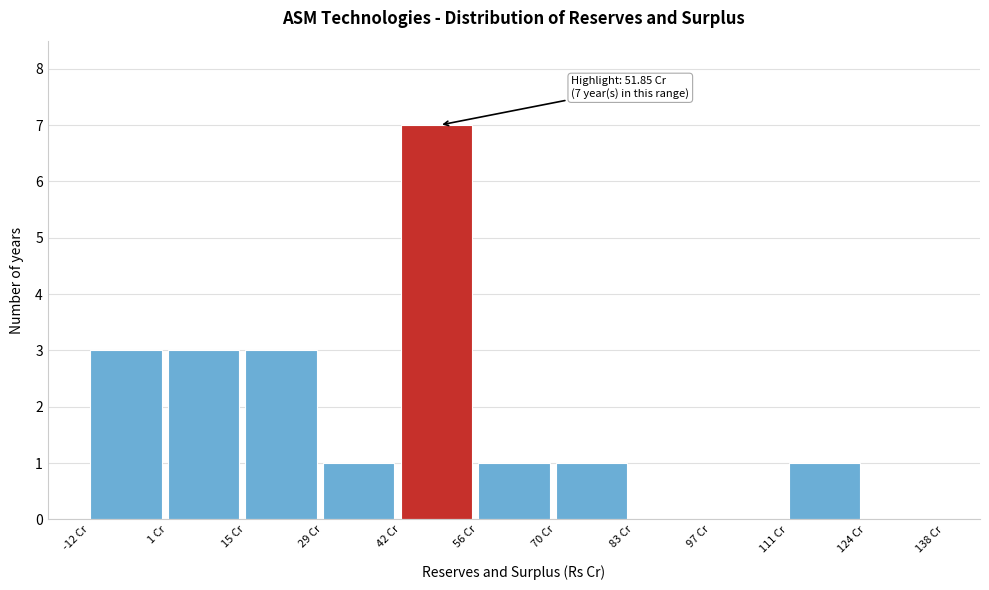

Over which range of the x-axis is the bar tallest?

42 to 56